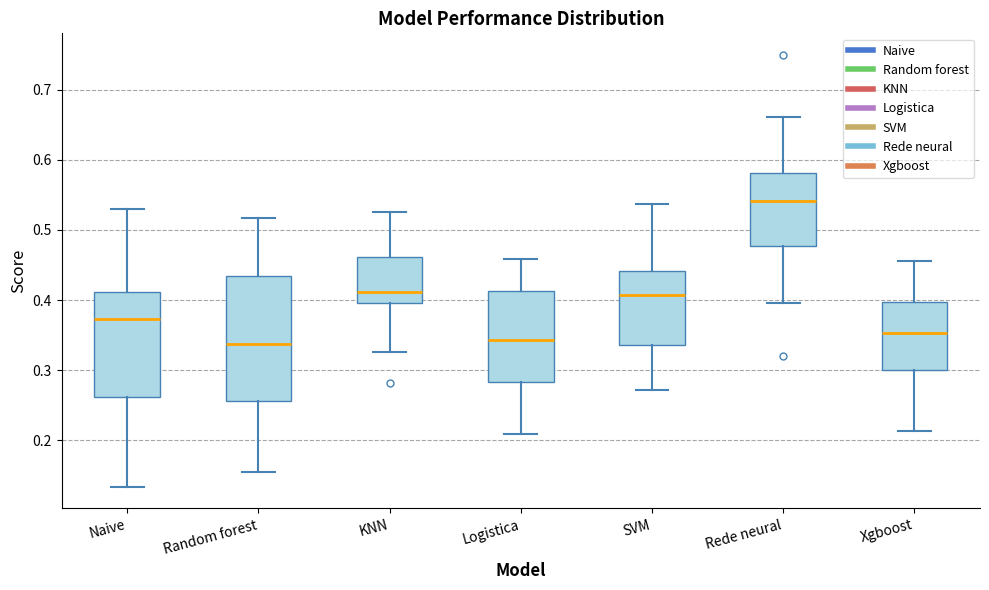

Reading left to right, read every box against the y-axis: the position of its median line, the range the box covers, and the ends of its whiskers. The values are not printed on the chart, so give them approximately, as read against the axis.

Naive: median 0.37, box 0.26 to 0.41, whiskers 0.13 to 0.53
Random forest: median 0.34, box 0.26 to 0.43, whiskers 0.15 to 0.52
KNN: median 0.41, box 0.40 to 0.46, whiskers 0.33 to 0.53
Logistica: median 0.34, box 0.28 to 0.41, whiskers 0.21 to 0.46
SVM: median 0.41, box 0.34 to 0.44, whiskers 0.27 to 0.54
Rede neural: median 0.54, box 0.48 to 0.58, whiskers 0.40 to 0.66
Xgboost: median 0.35, box 0.30 to 0.40, whiskers 0.21 to 0.46